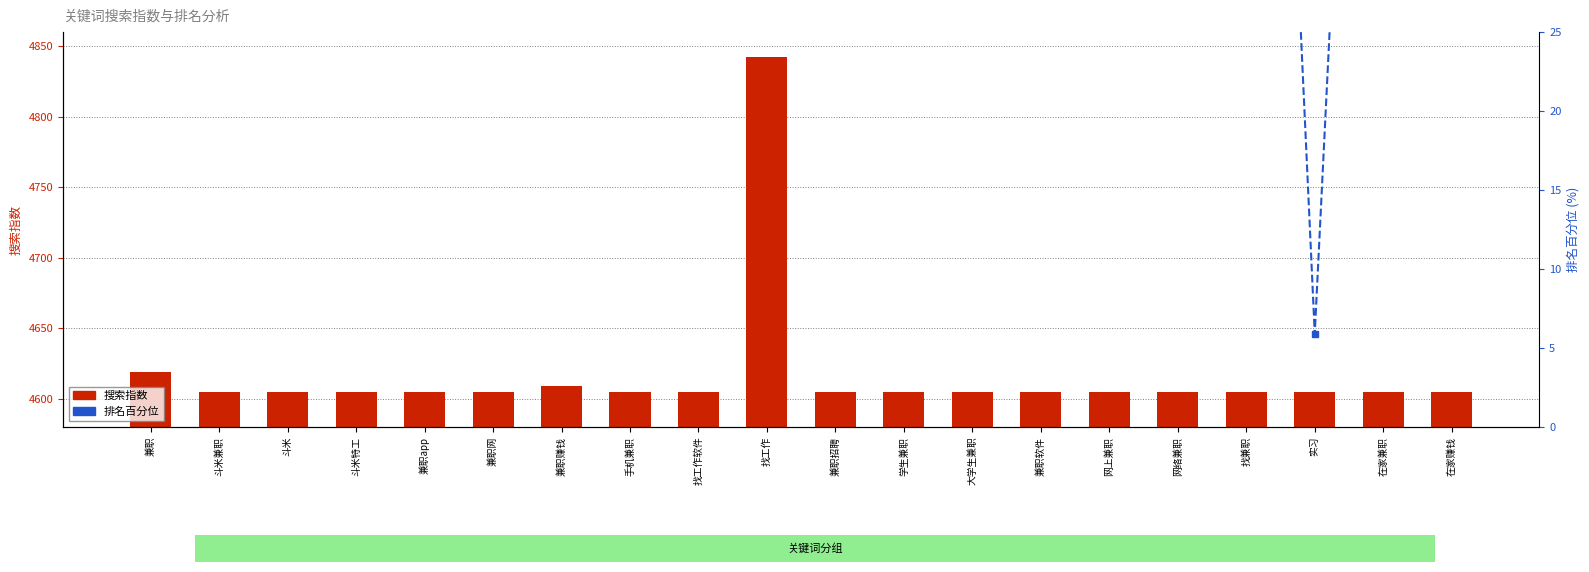

At how many categories does at least one series exceed 3367?

20